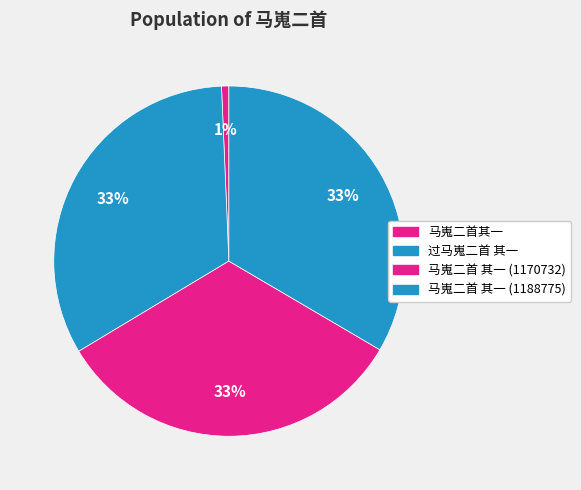

Is there any slice that represents more than half of the pie?

No